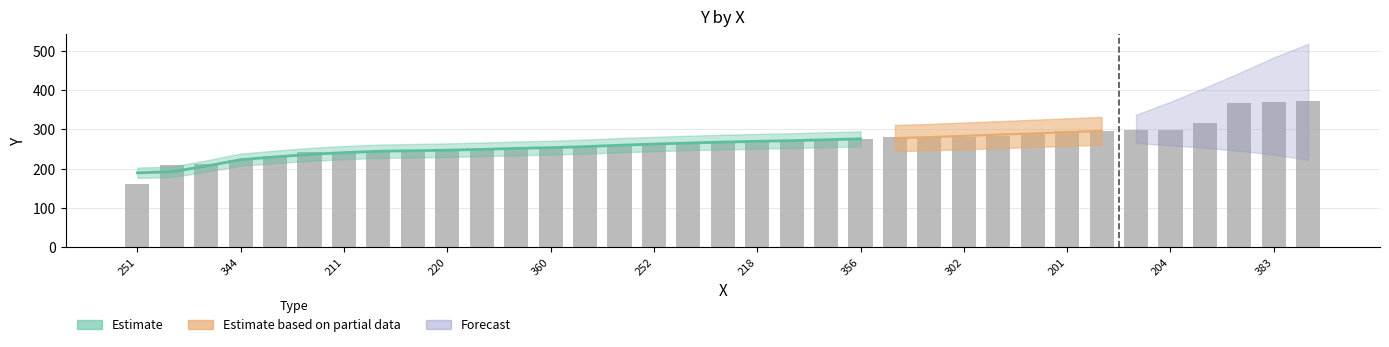

Reading left to right, transcribe all the data shown in this chart.

160	208	211	221	232	242	243	243	244	249	249	250	253	257	258	262	268	268	270	270	272	276	280	281	281	283	292	296	296	298	299	316	366	369	373